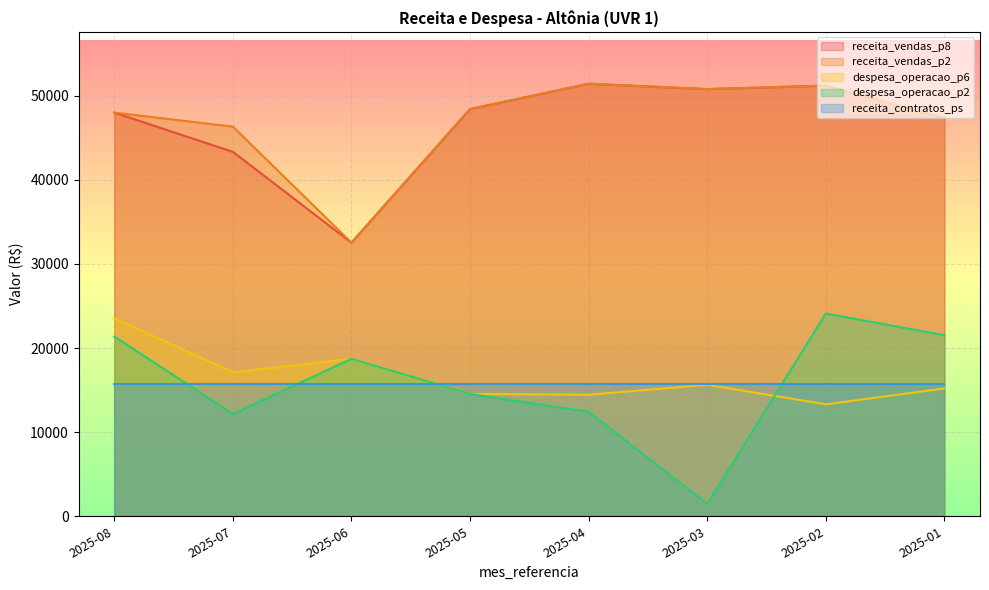

Is it true that receita_vendas_p2 equals 19245.8 at 2025-01?

False